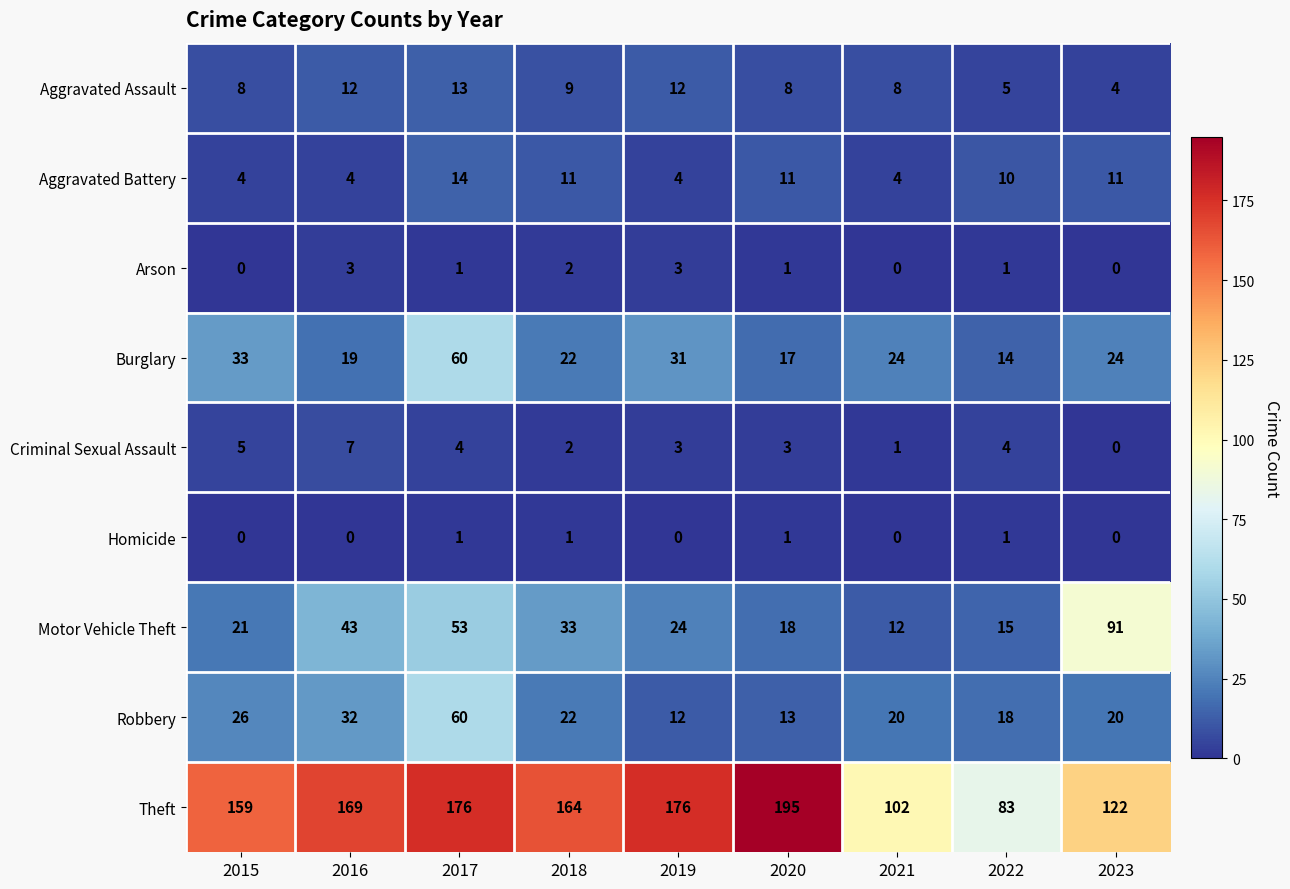

At how many categories does at least one series exceed 30?

9